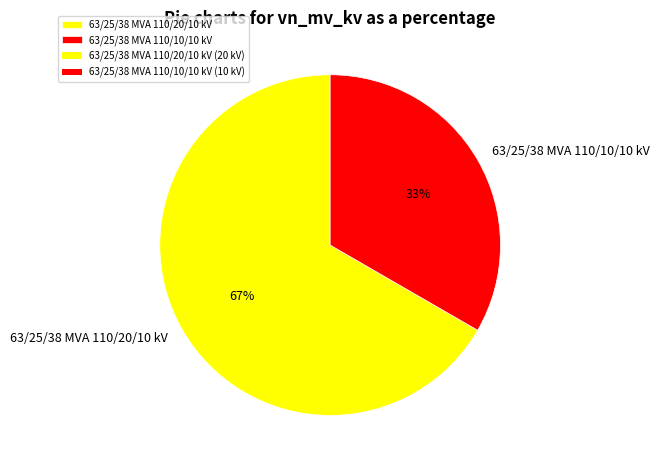

Rank the categories by value from lowest to highest.

63/25/38 MVA 110/10/10 kV, 63/25/38 MVA 110/20/10 kV